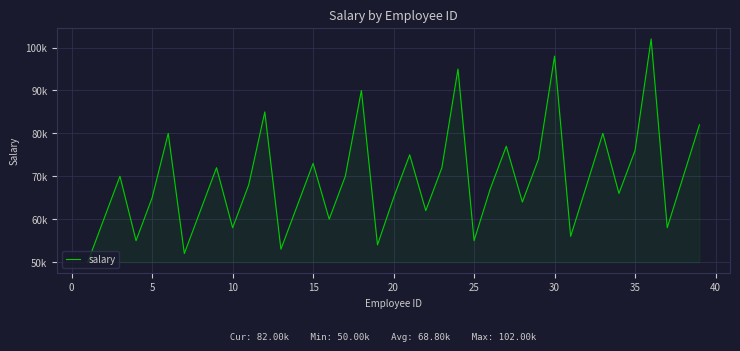

What is the minimum value shown in the chart?

50000